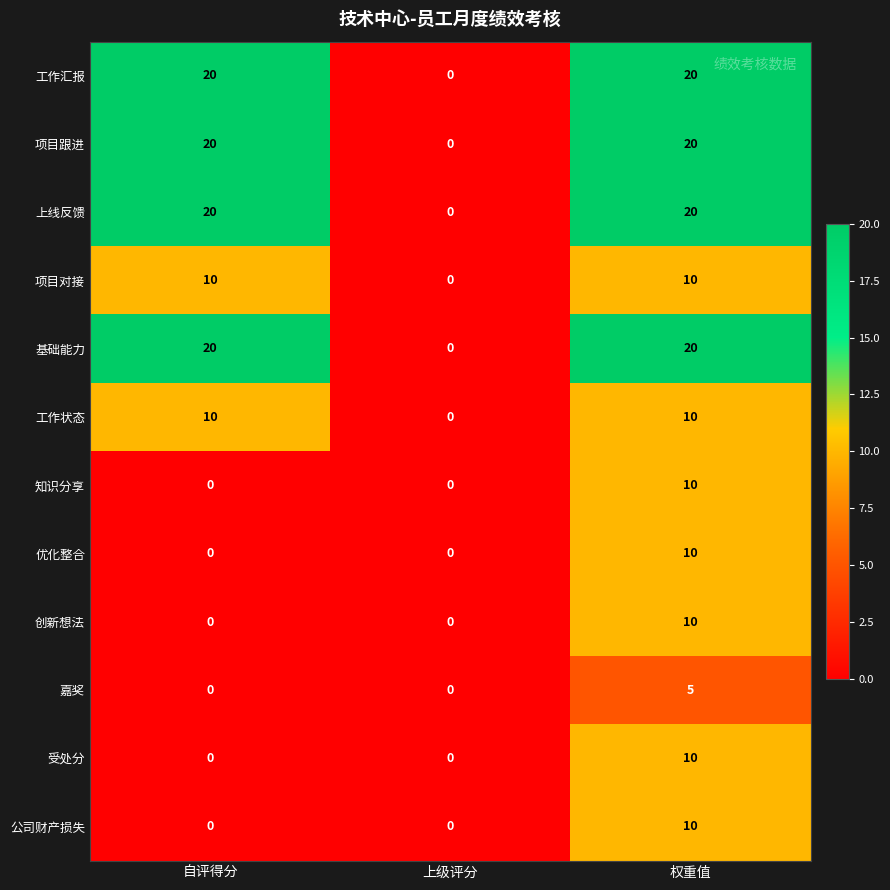

True or false: 基础能力 has a value of 20 at 权重值.

True